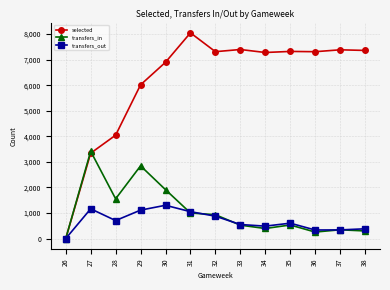

How many data points in selected are less than 7311?

6